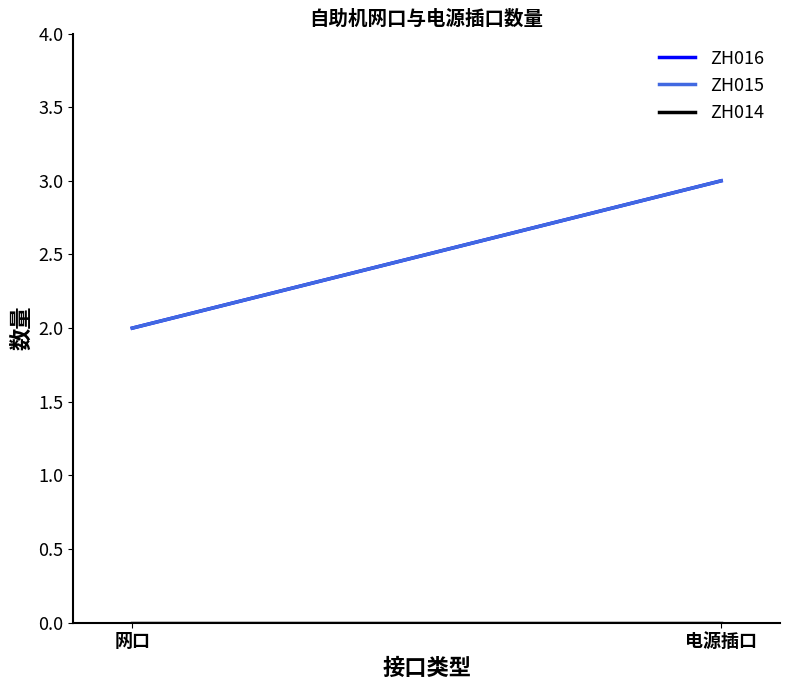

At how many categories does at least one series exceed 0?

2